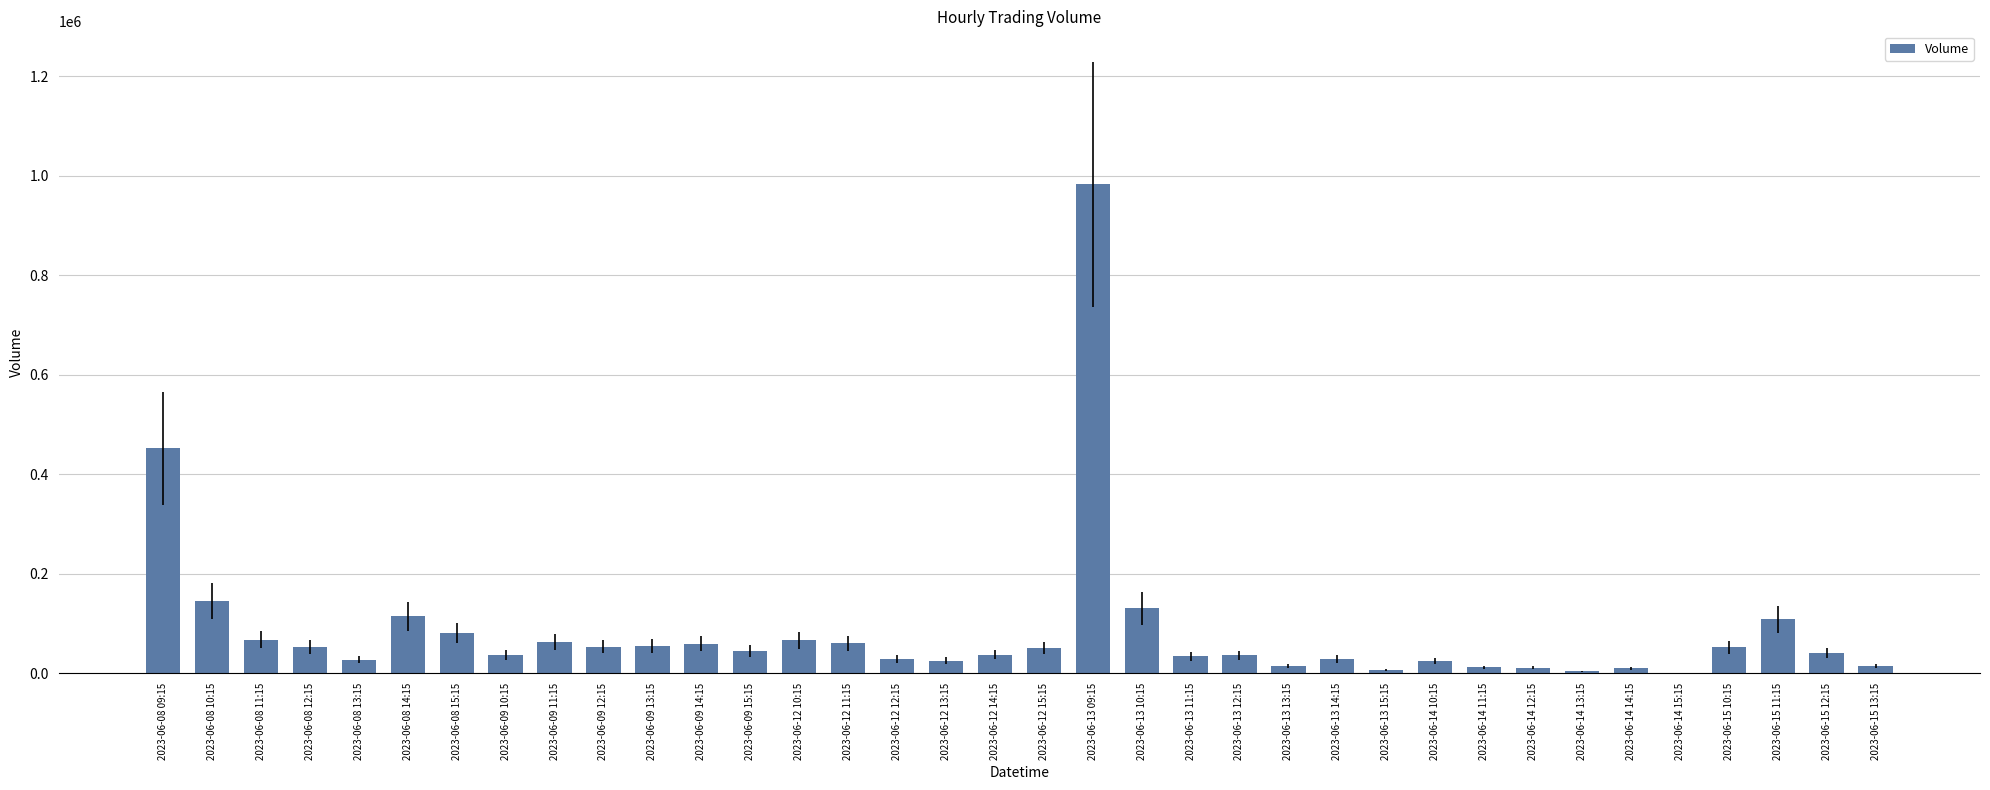

What is the change in value from 2023-06-12 12:15 to 2023-06-13 09:15?

+953663